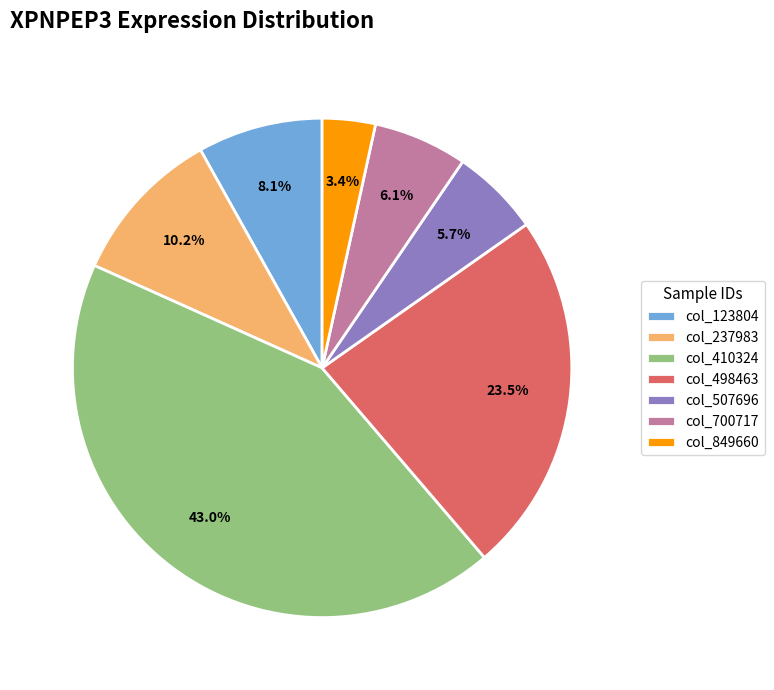

What percentage is NOT represented by col_507696?

94.3%